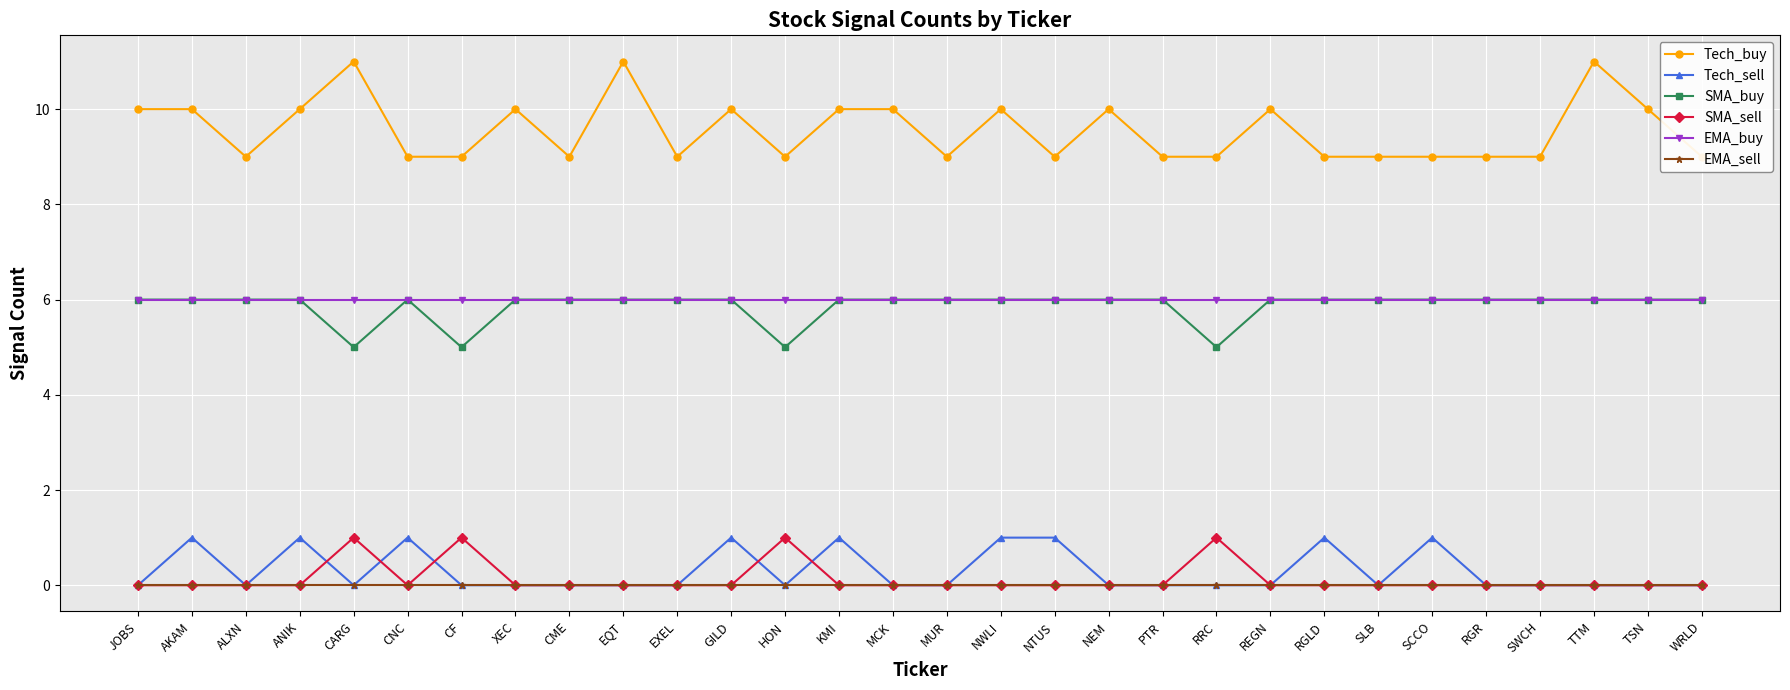

Count the SMA_sell values in the range 0 to 1.

30